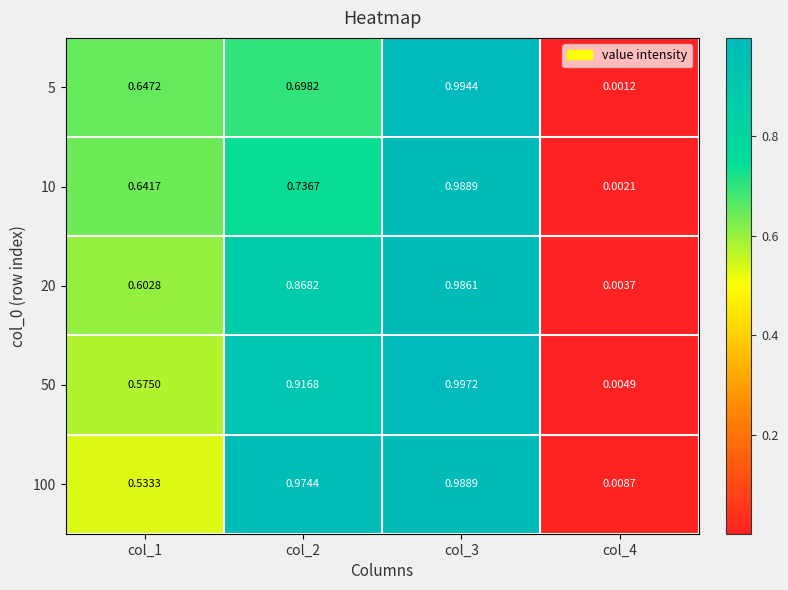

Which series has the largest range (max minus min)?

5